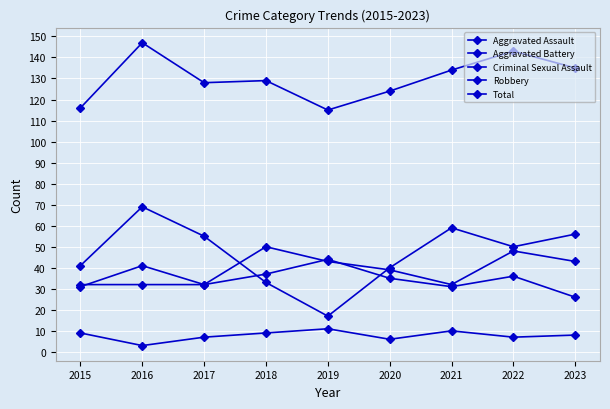

How many series are shown in this chart?

5